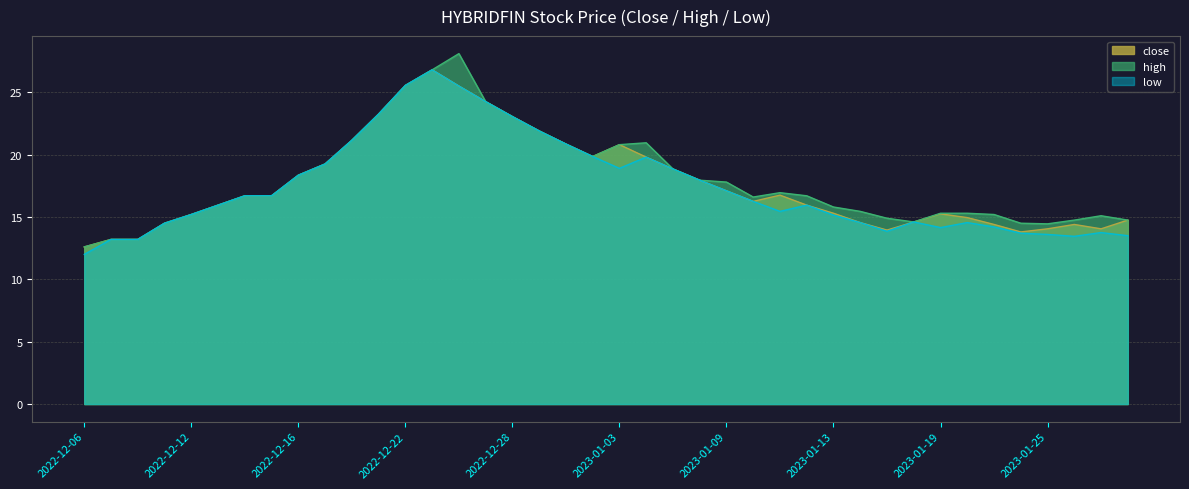

What is the highest value of the low series?

26.8